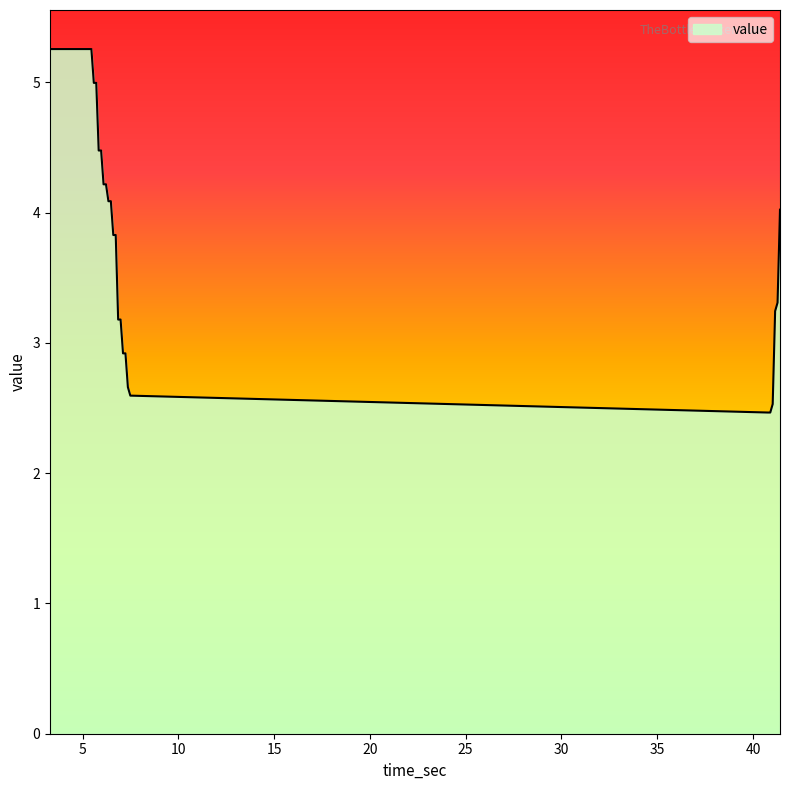

What is the maximum value shown in the chart?

5.3